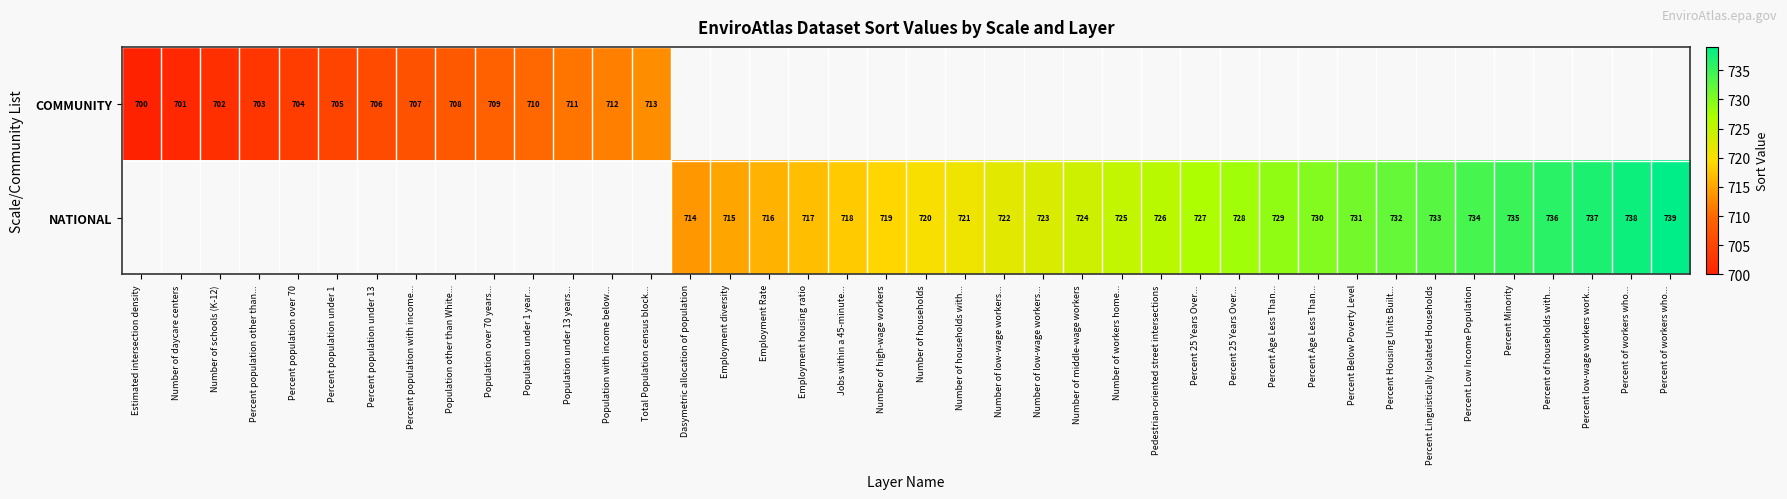

How many positive values does the NATIONAL series have?

26